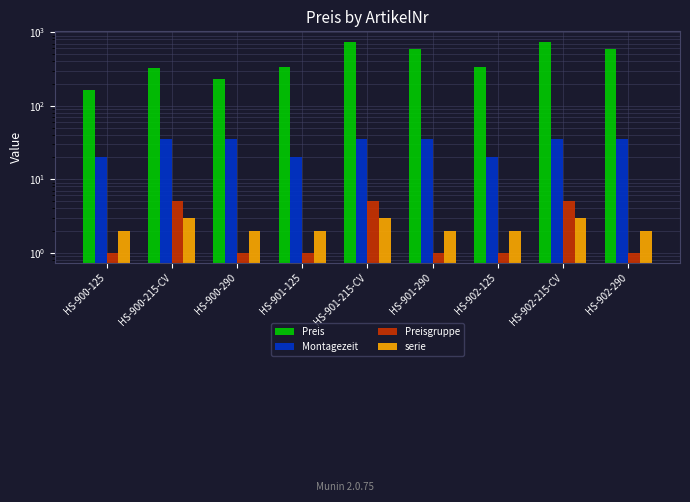

True or false: serie has a value of 0.6 at HS-902-125.

False